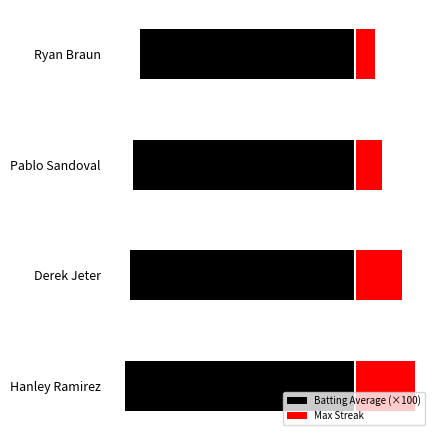

What is the spread (max minus min) of values at 1?

40.4